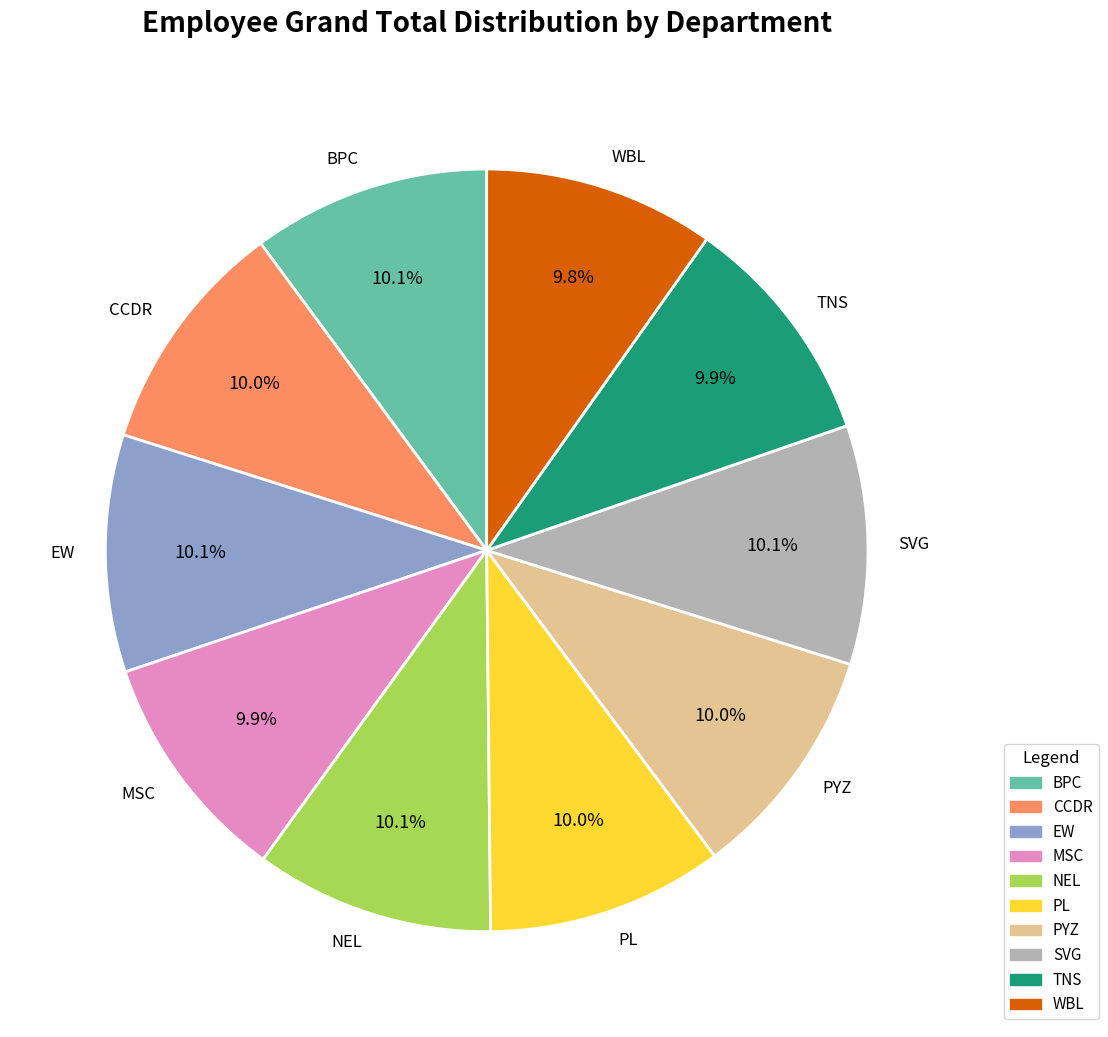

To the nearest percent, what is the average slice percentage?

10%